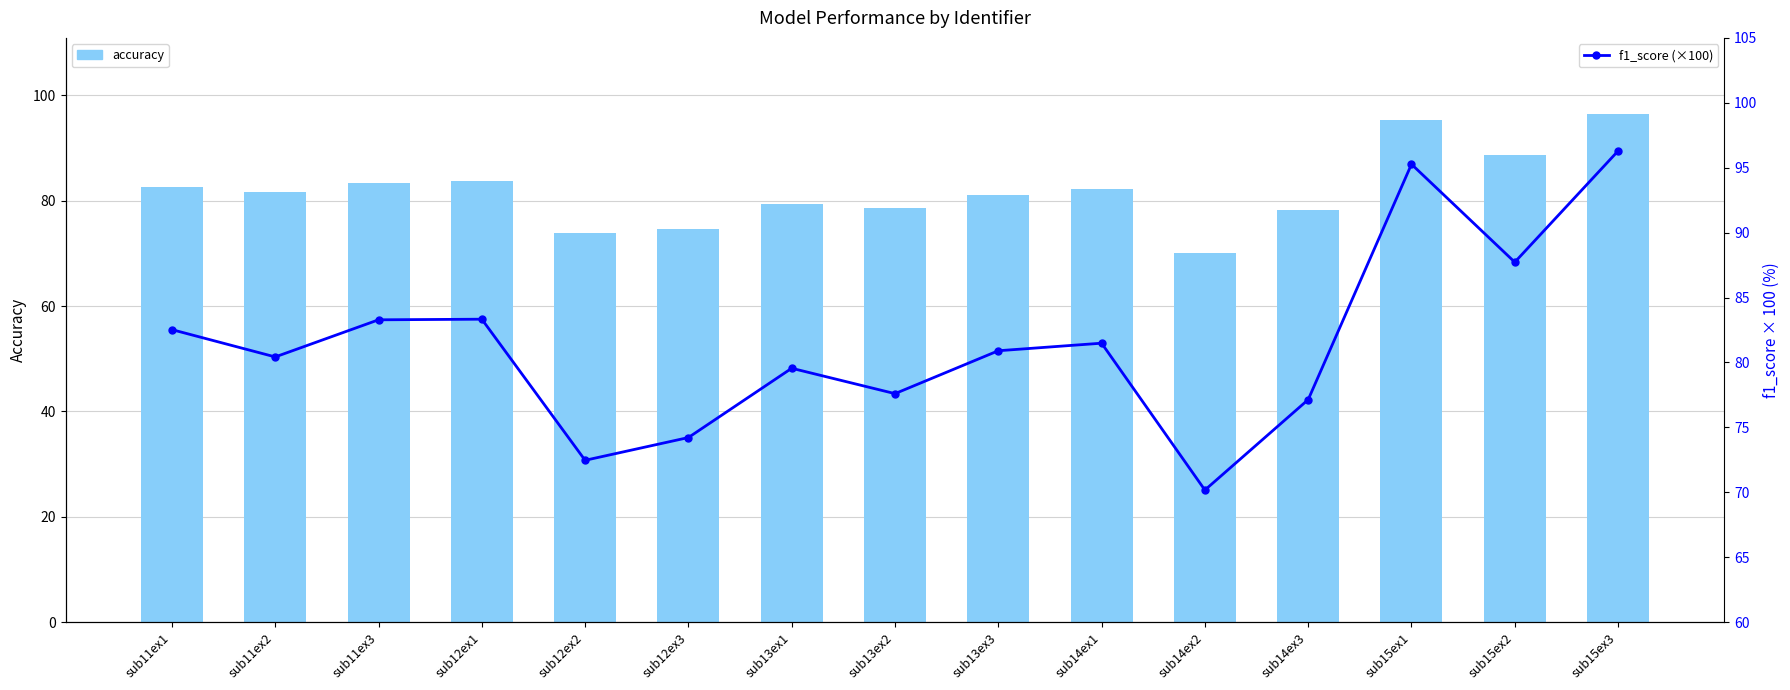

Which series changed the most between sub11ex3 and sub12ex2?

f1_score (×100)